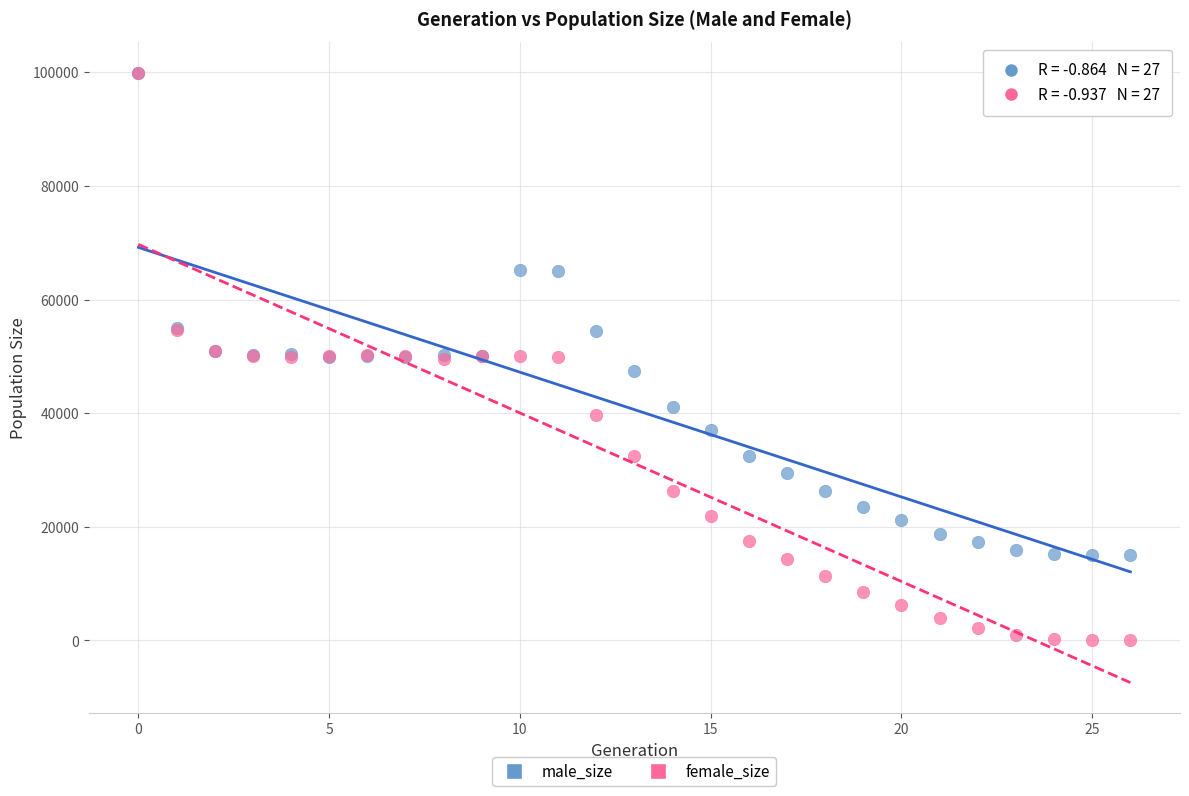

What are all the series names shown in the legend?

male_size, female_size